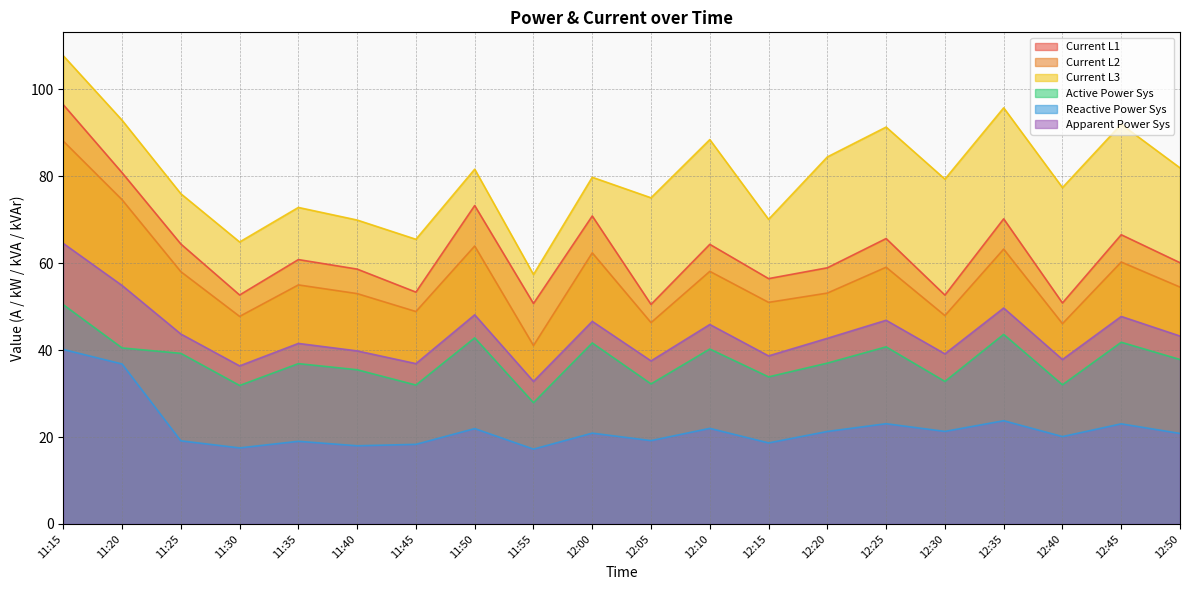

Which label corresponds to the smallest value in the chart?

11:55